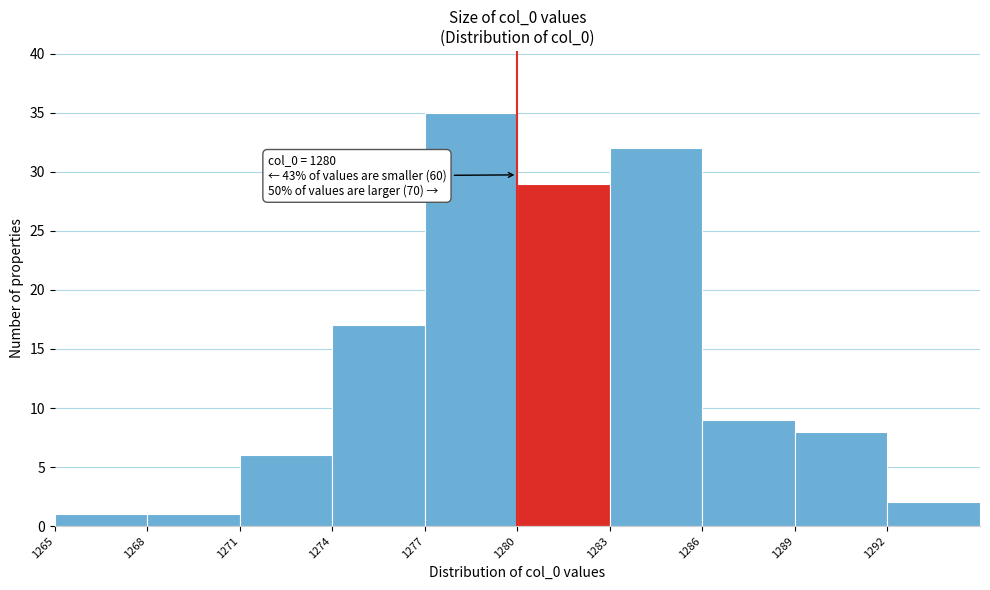

Over which range of the x-axis is the bar tallest?

1277 to 1280